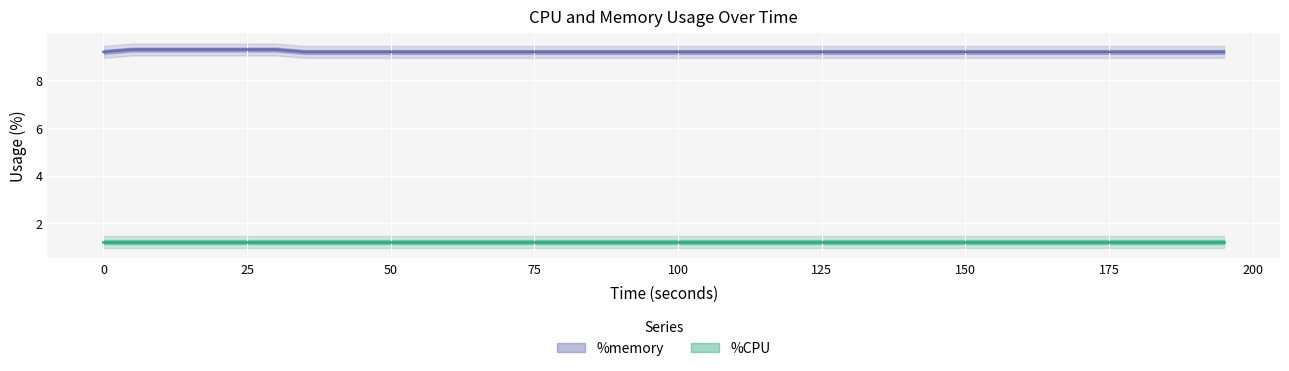

What is the greatest value displayed?

9.3